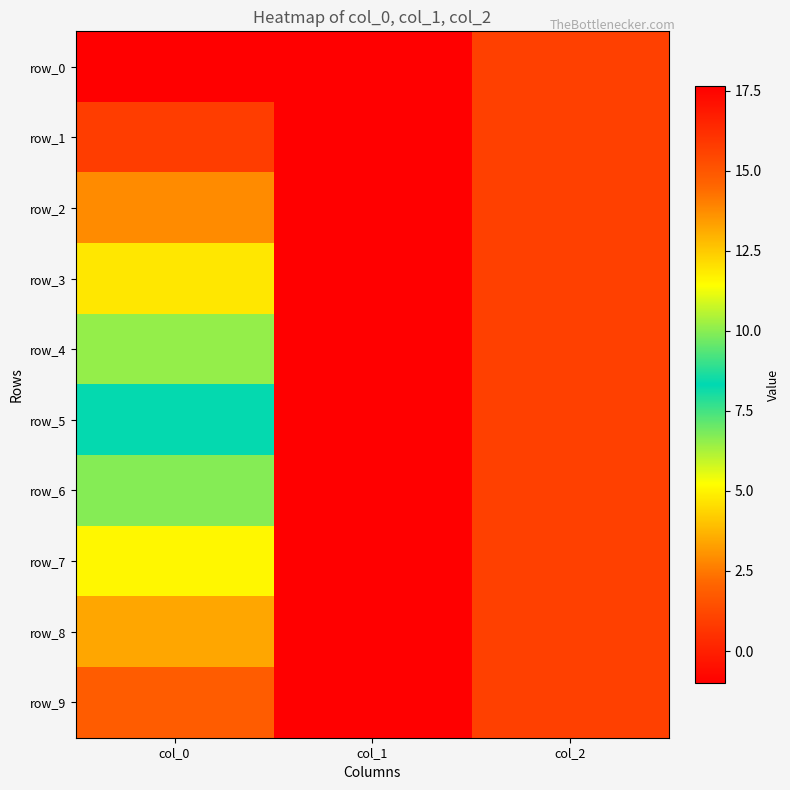

At which category does the chart reach its peak across all series?

col_0